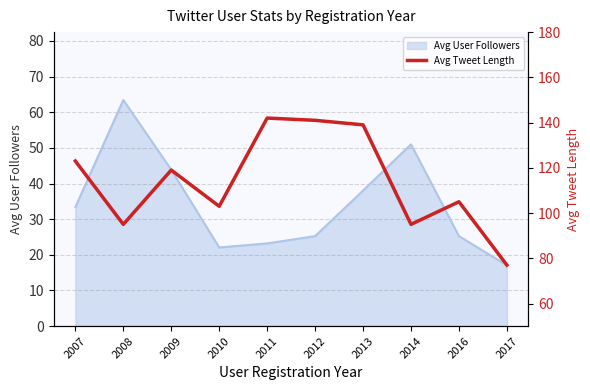

How many lines are shown in the chart?

1